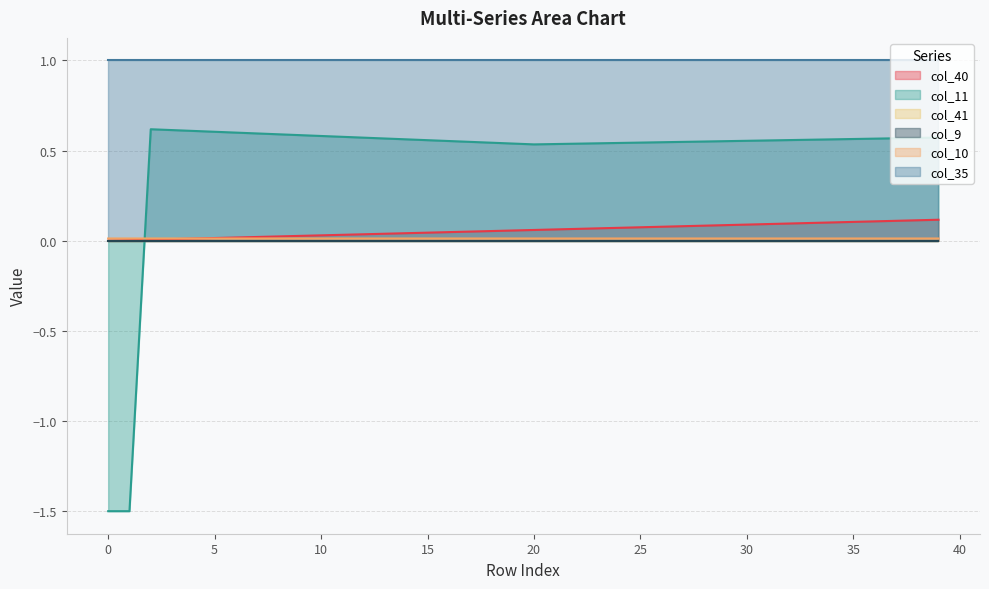

What is the value of the col_11 point at the 40th from the left?

0.6